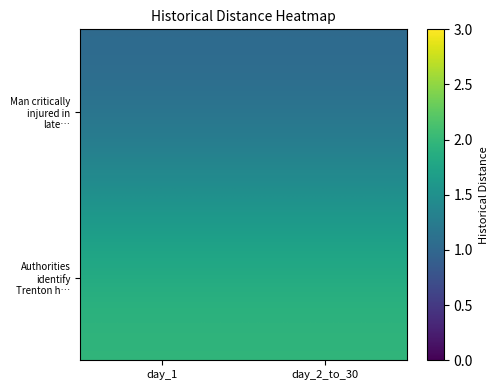

Rank the series at day_2_to_30 from lowest to highest value.

Man critically injured in late…, Authorities identify Trenton h…